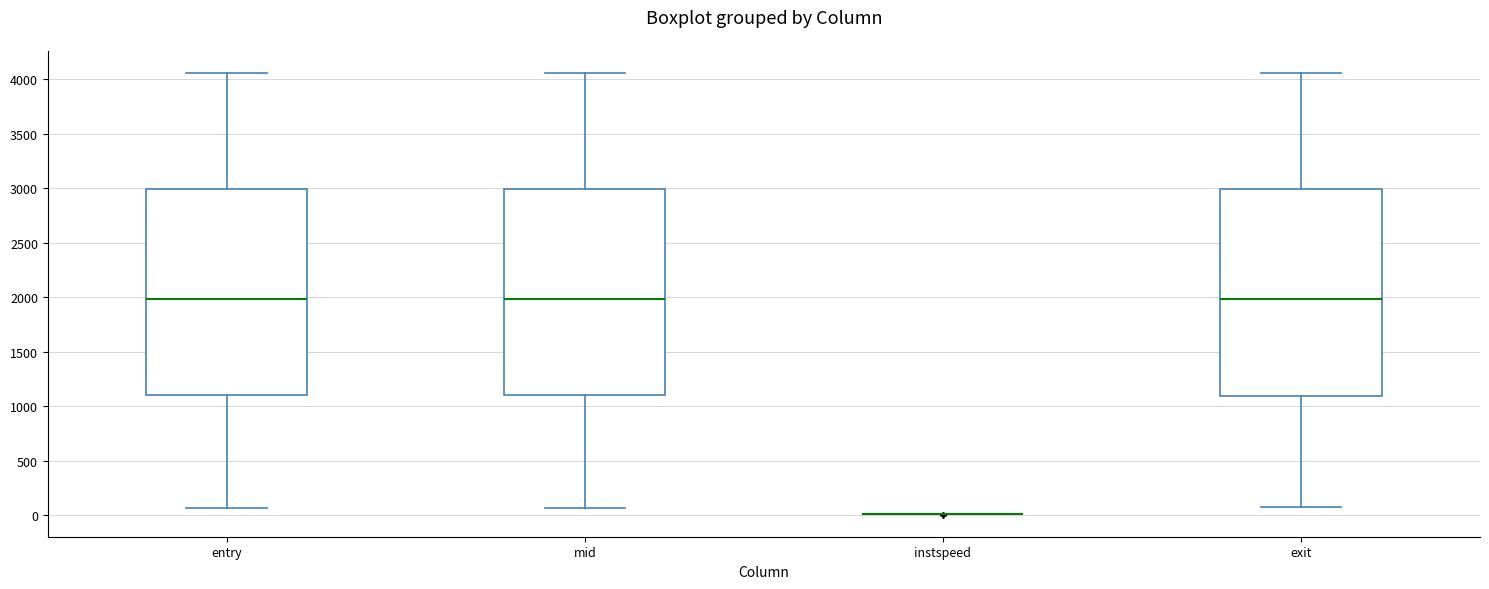

Where is the lower edge of the box for exit on the y-axis? The values are not printed on the chart, so give them approximately, as read against the axis.

1100